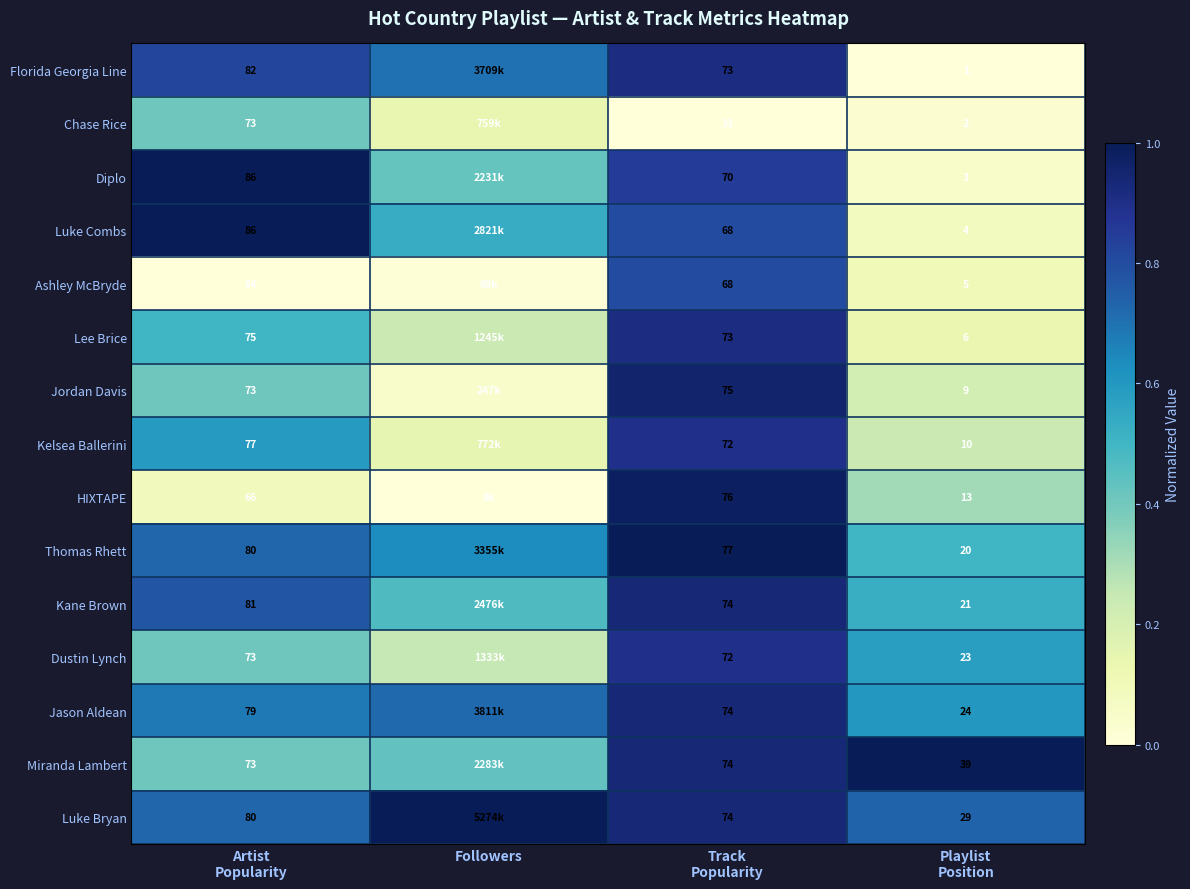

Which series has the largest total across all categories?

Luke Bryan